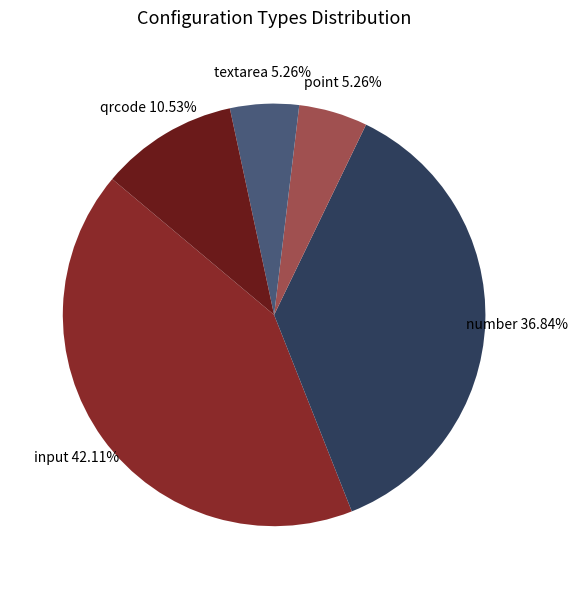

To the nearest percent, what is the combined percentage of textarea and input?

47%